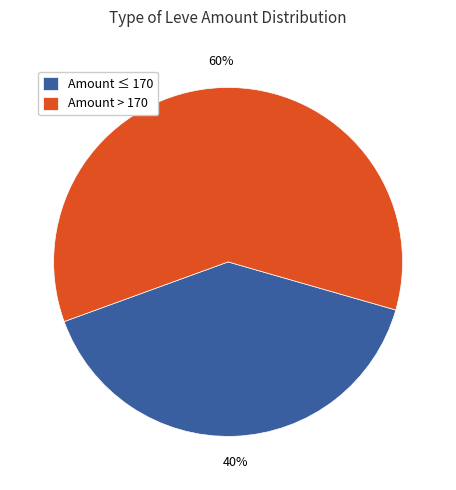

Do Amount ≤ 170 and Amount > 170 together represent more than half of the pie?

Yes